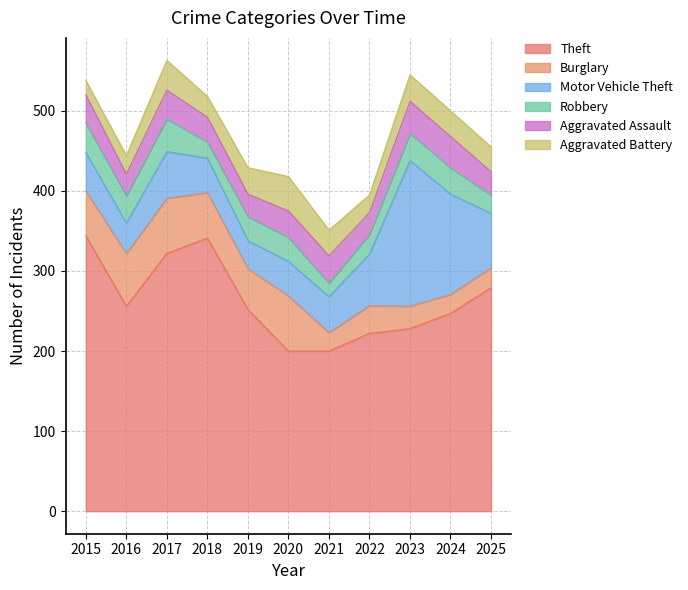

Rank the series at 2016 from lowest to highest value.

Aggravated Battery, Aggravated Assault, Robbery, Motor Vehicle Theft, Burglary, Theft